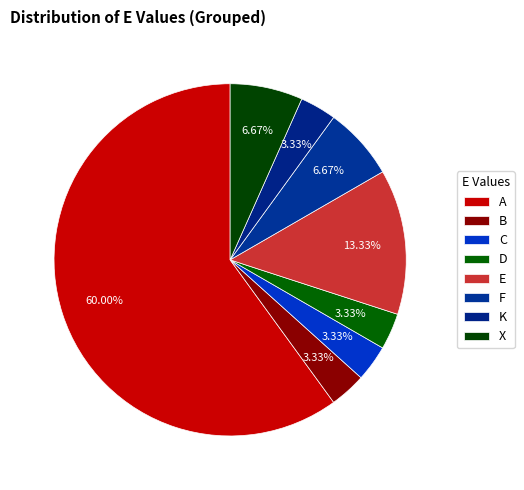

What is the total percentage of E and D?

16.7%